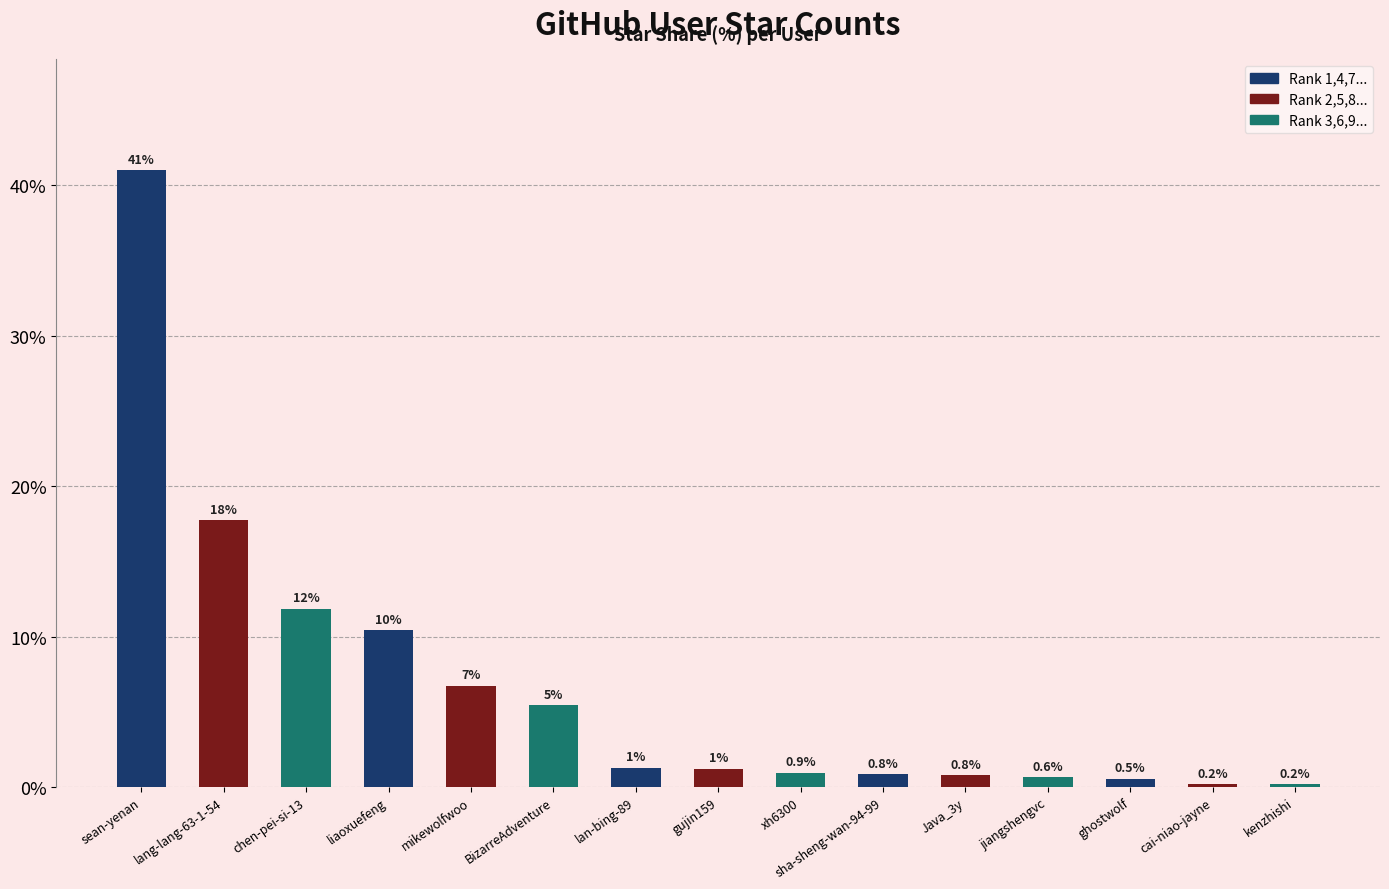

Does the chart contain any negative values?

No